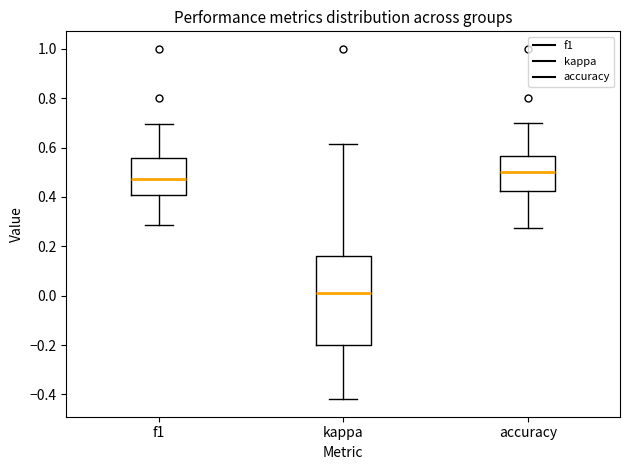

Comparing the boxes themselves (not the whiskers), which one is the tallest?

kappa